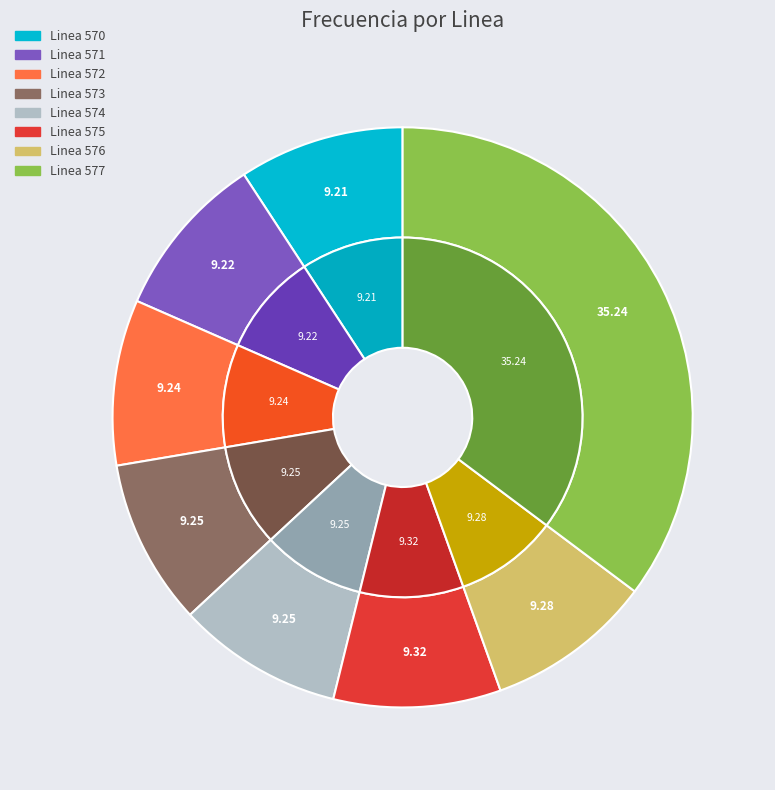

Rank the categories by value from highest to lowest.

Linea 577, Linea 575, Linea 576, Linea 574, Linea 573, Linea 572, Linea 571, Linea 570